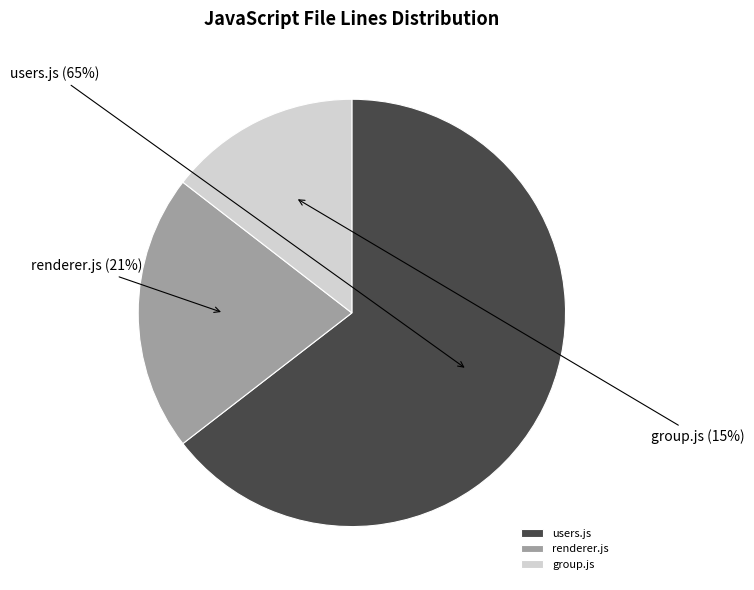

Is there a majority slice in this chart?

Yes